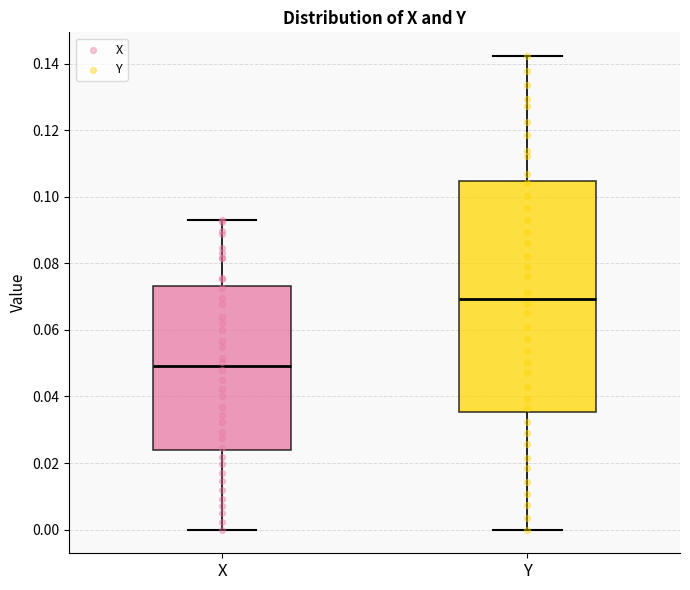

Which box's median line is the highest?

Y